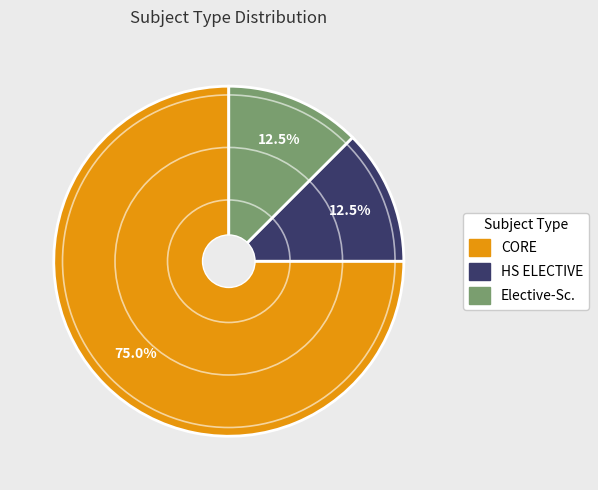

Do CORE and Elective-Sc. together represent more than half of the pie?

Yes